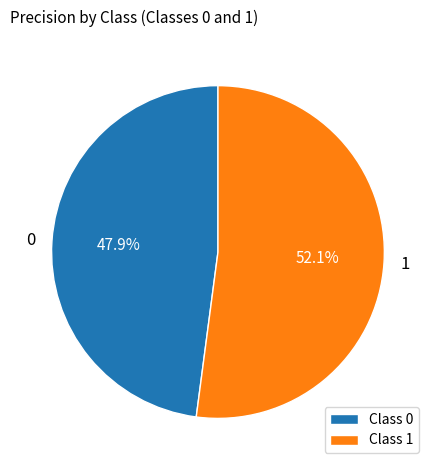

The 1 slice represents 52% of the pie. True or false?

True